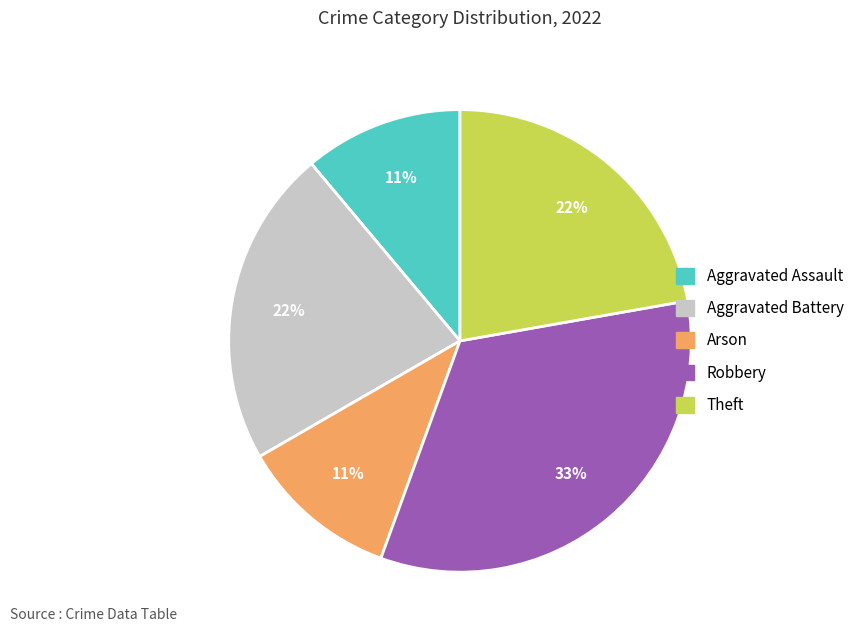

Which category has the biggest portion of the pie?

Robbery